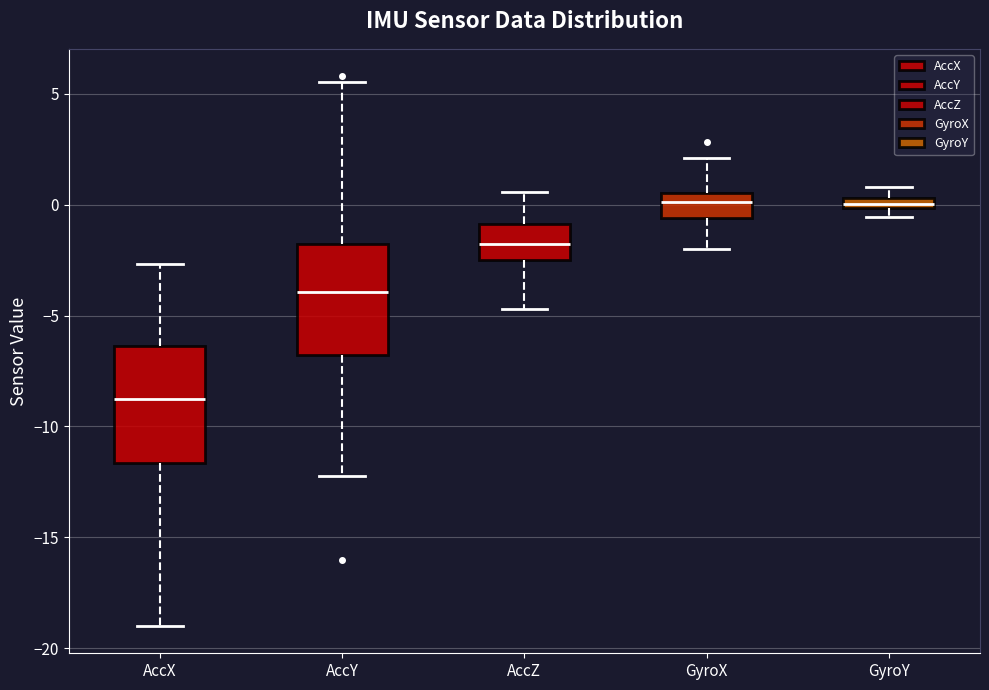

Where is the lower edge of the box for AccZ on the y-axis? The values are not printed on the chart, so give them approximately, as read against the axis.

-2.5